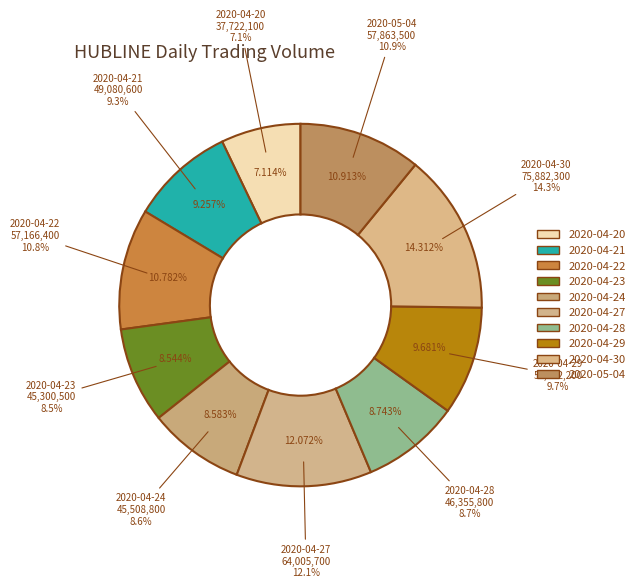

Rank the categories by value from highest to lowest.

2020-04-30, 2020-04-27, 2020-05-04, 2020-04-22, 2020-04-29, 2020-04-21, 2020-04-28, 2020-04-24, 2020-04-23, 2020-04-20